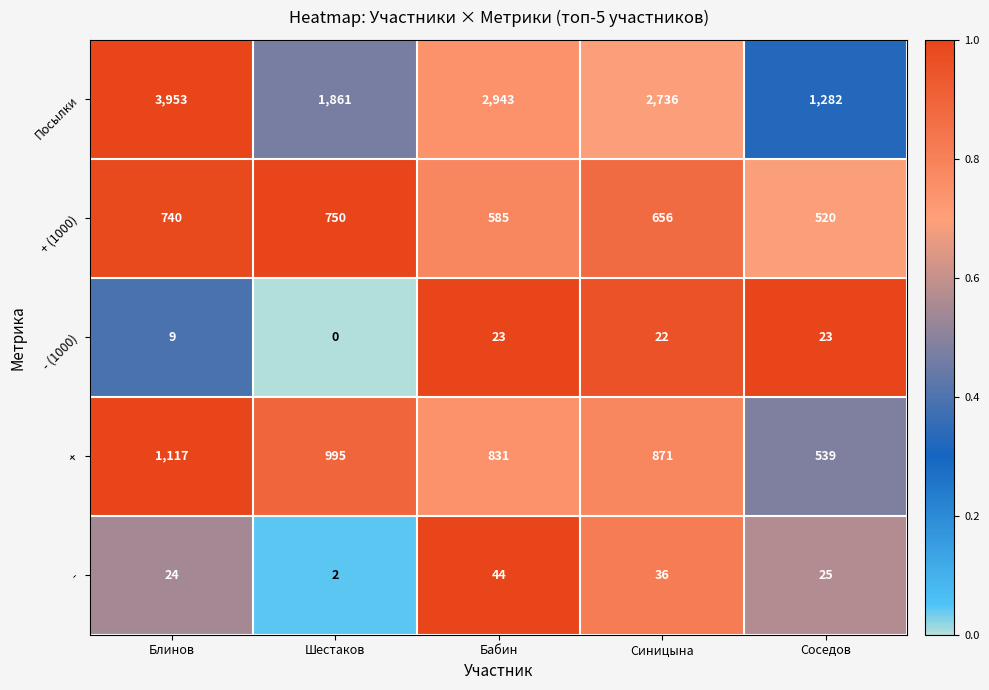

Is it true that Посылки equals 3953 at Блинов?

True